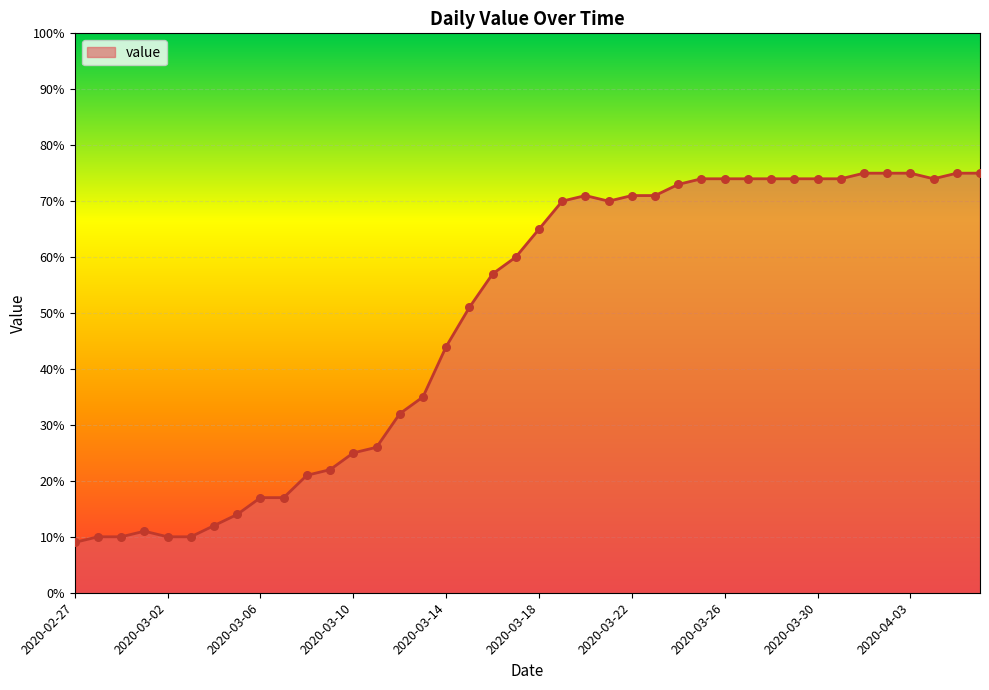

What is the greatest value displayed?

75